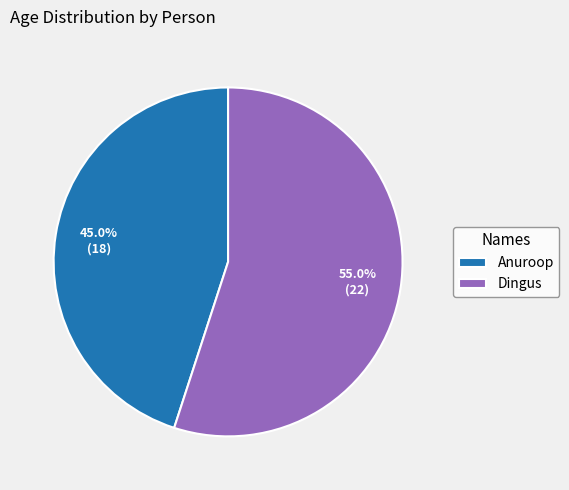

Is there a majority slice in this chart?

Yes